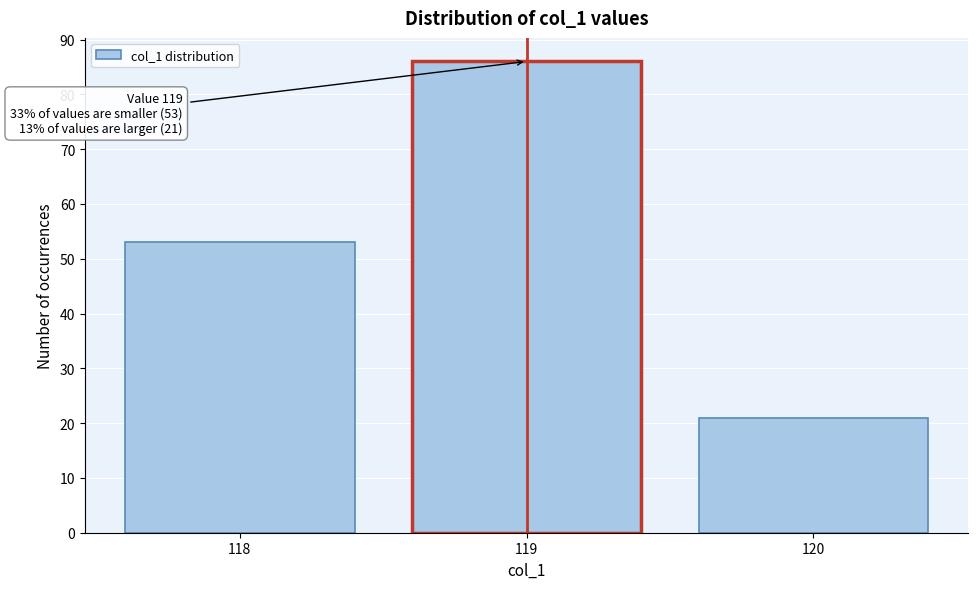

Which range on the x-axis has the tallest bar?

118.5 to 119.5